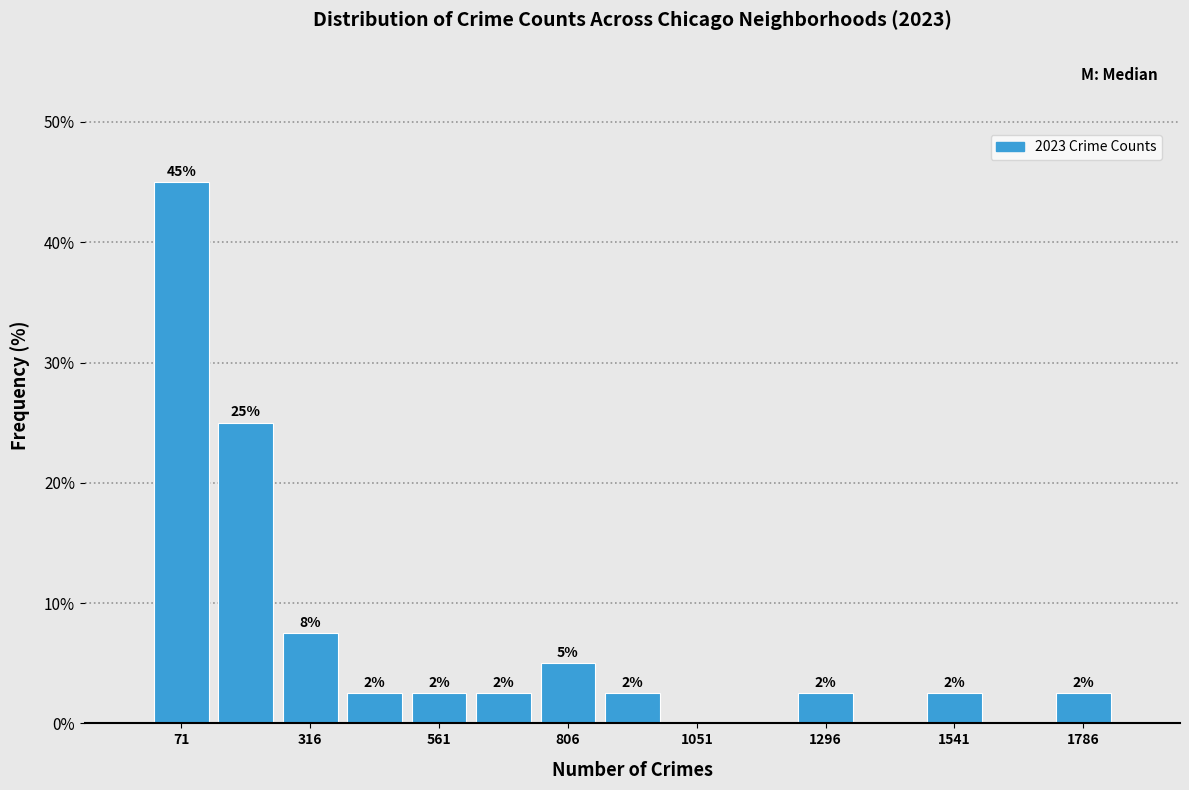

Around what value on the x-axis is the tallest bar? Give the approximate position of its centre, as read against the axis.

50